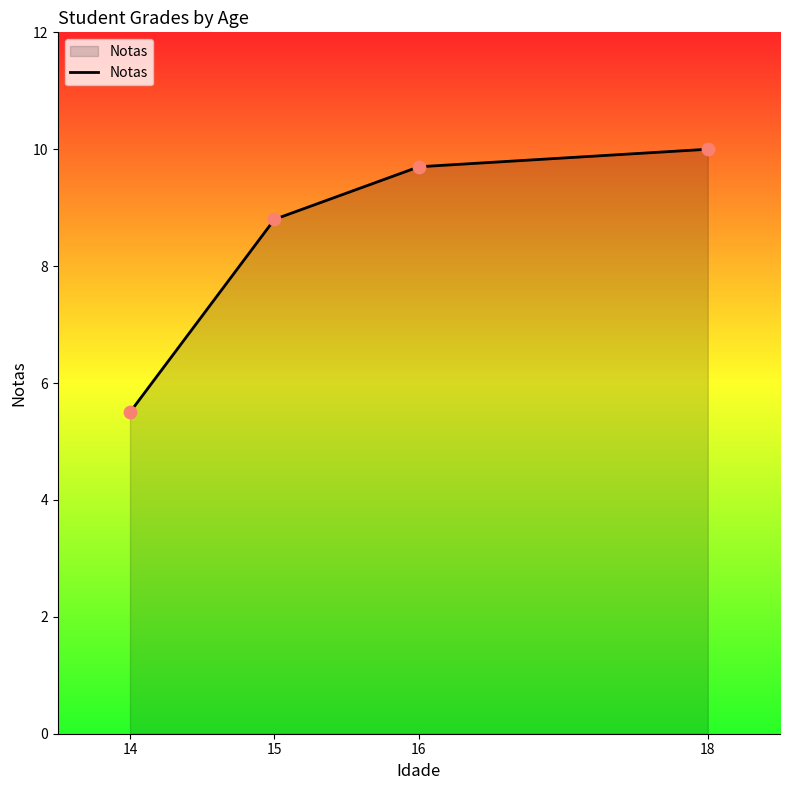

What is the ratio of the value at 16 to the value at 15?

1.1